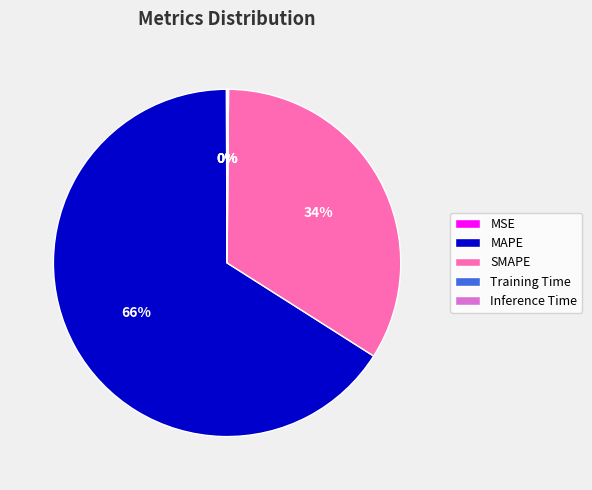

The MAPE slice represents 71% of the pie. True or false?

False